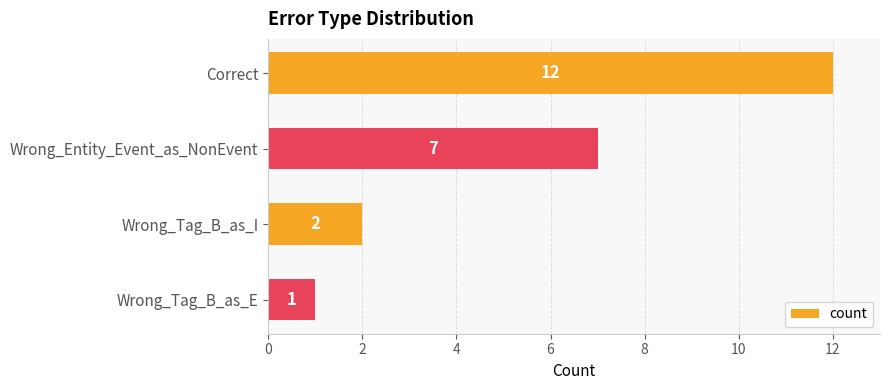

How many categories are shown in the chart?

4